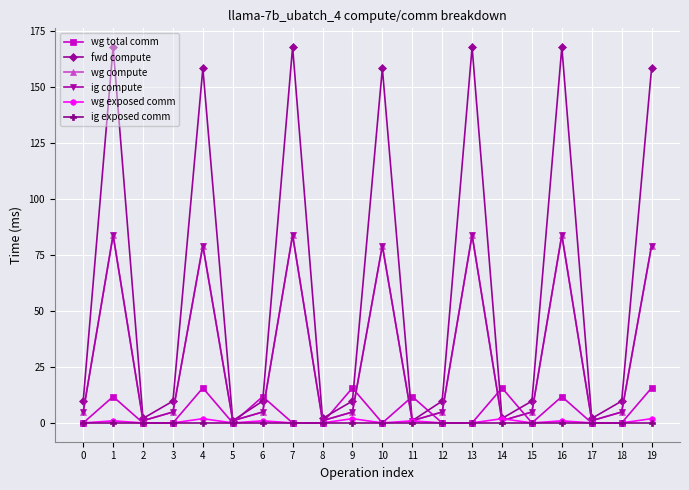

Does the chart have visible grid lines?

Yes